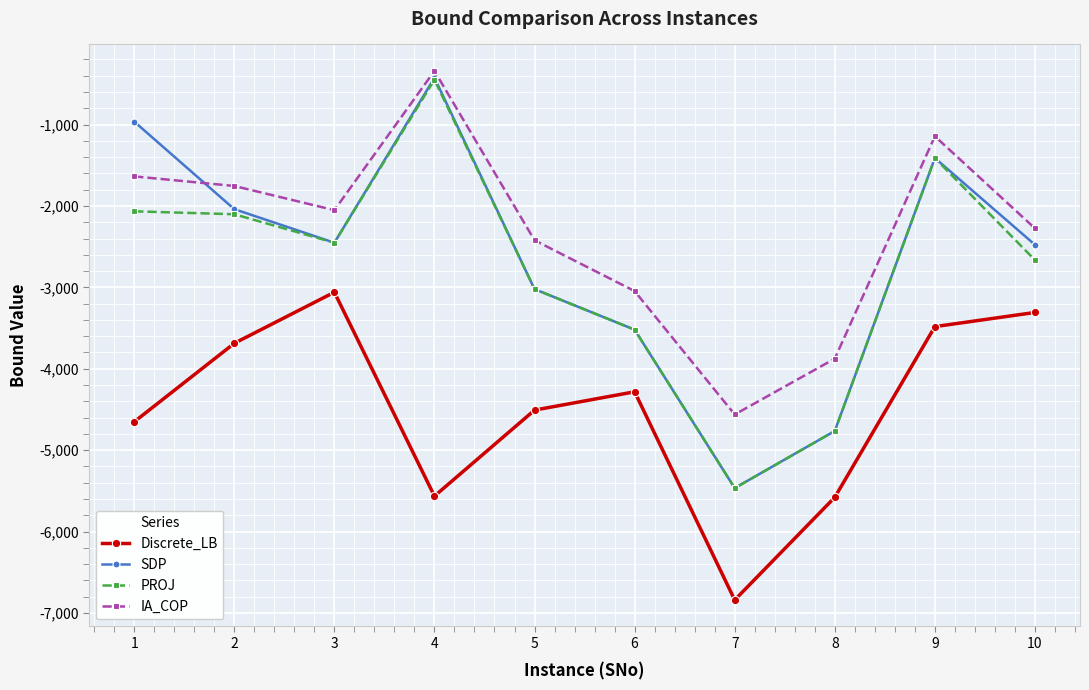

Does the chart display data point markers on the line(s)?

Yes